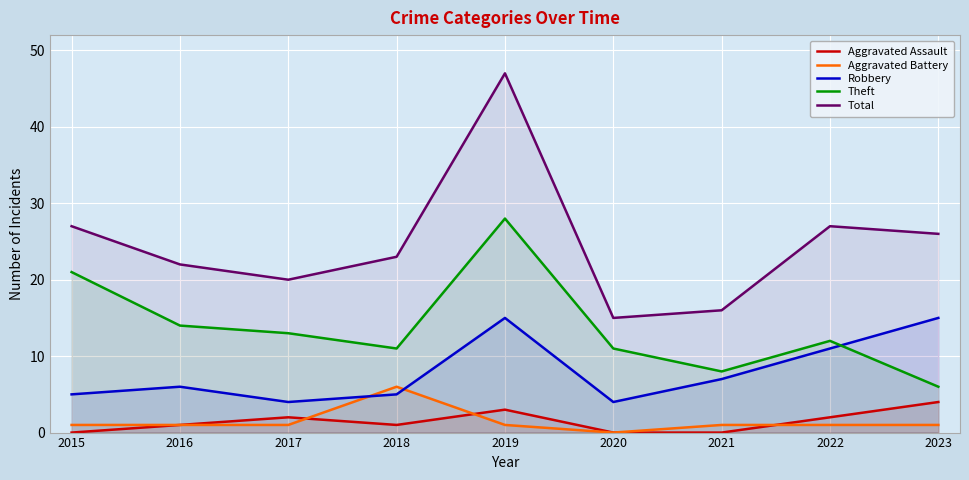

True or false: Total and Robbery cross at least once.

False